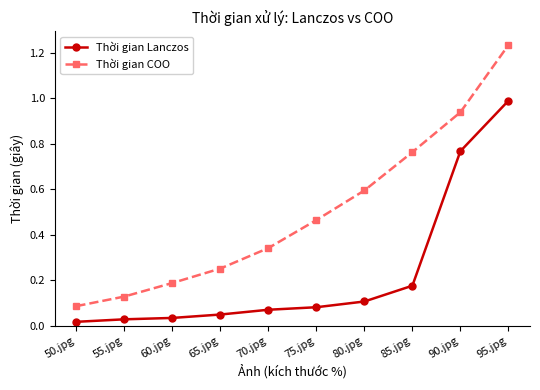

Is it true that Thời gian COO equals 0.5 at 90.jpg?

False